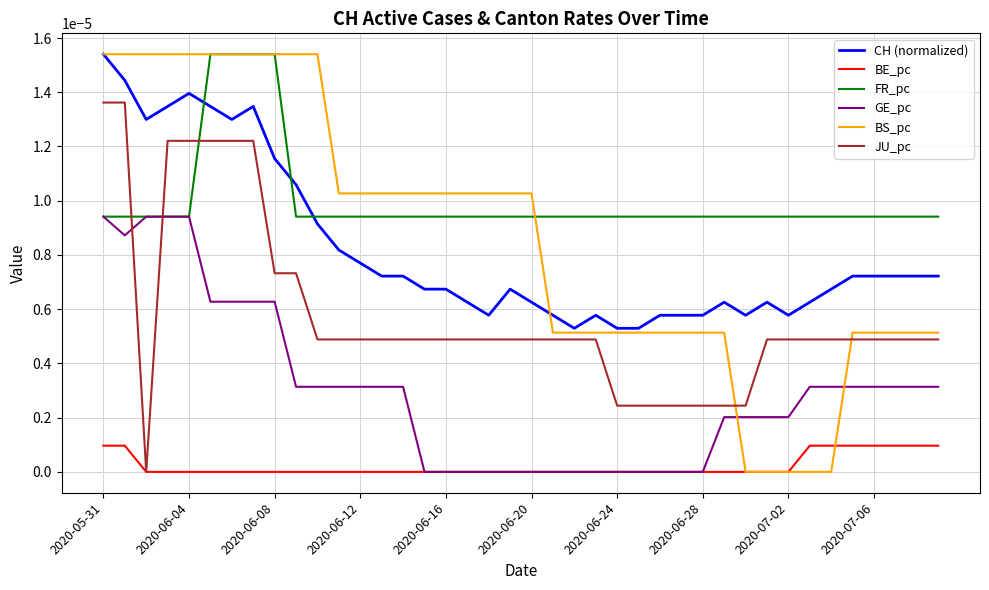

Which series has the widest spread of values?

BS_pc